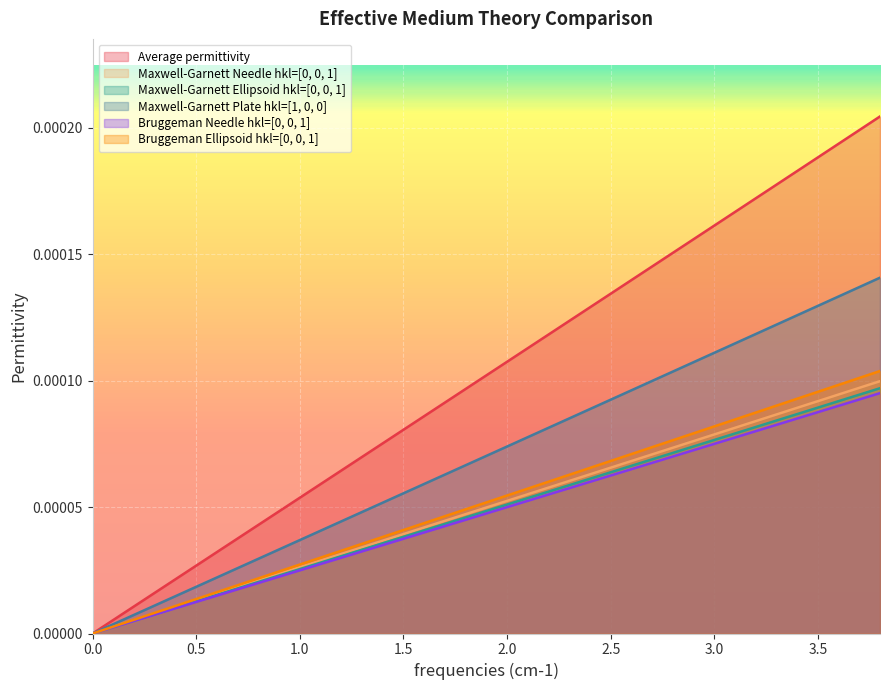

Which series has the widest spread of values?

Average permittivity